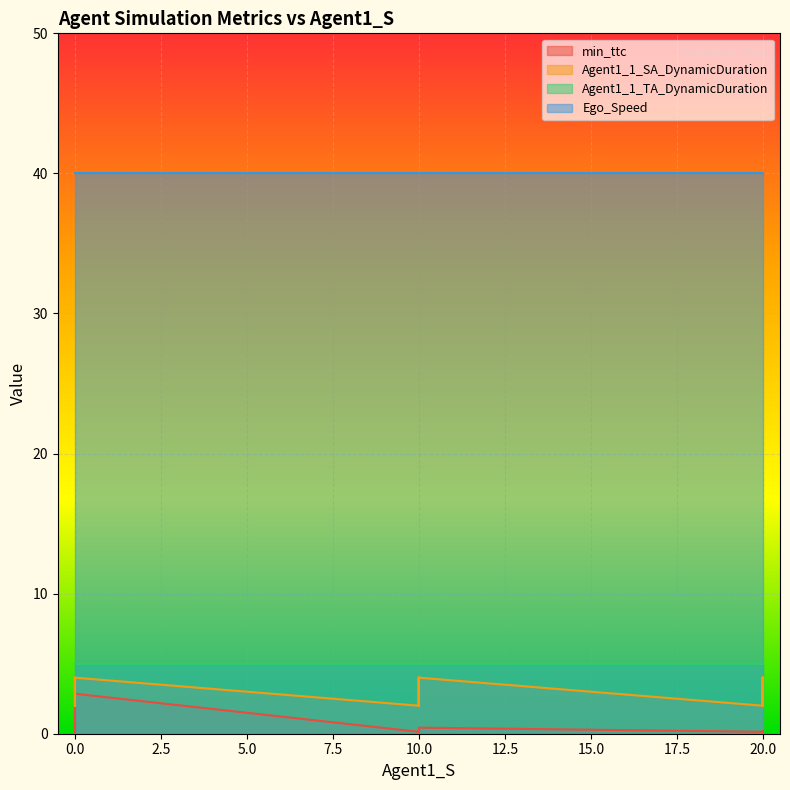

True or false: min_ttc and Agent1_1_SA_DynamicDuration intersect in this chart.

False